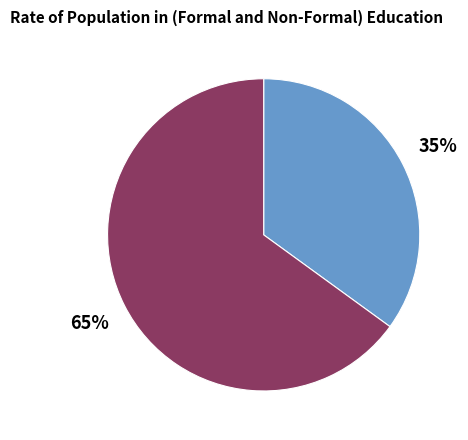

Does any single category account for the majority?

Yes